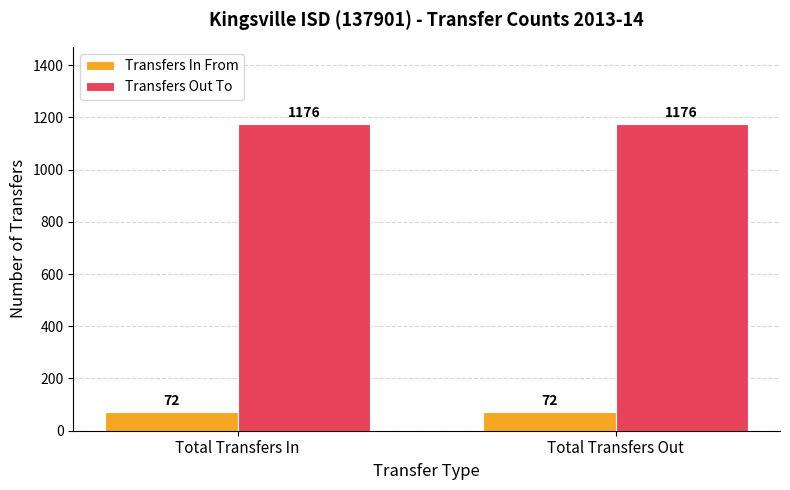

What is the spread (max minus min) of values at Total Transfers In?

1104